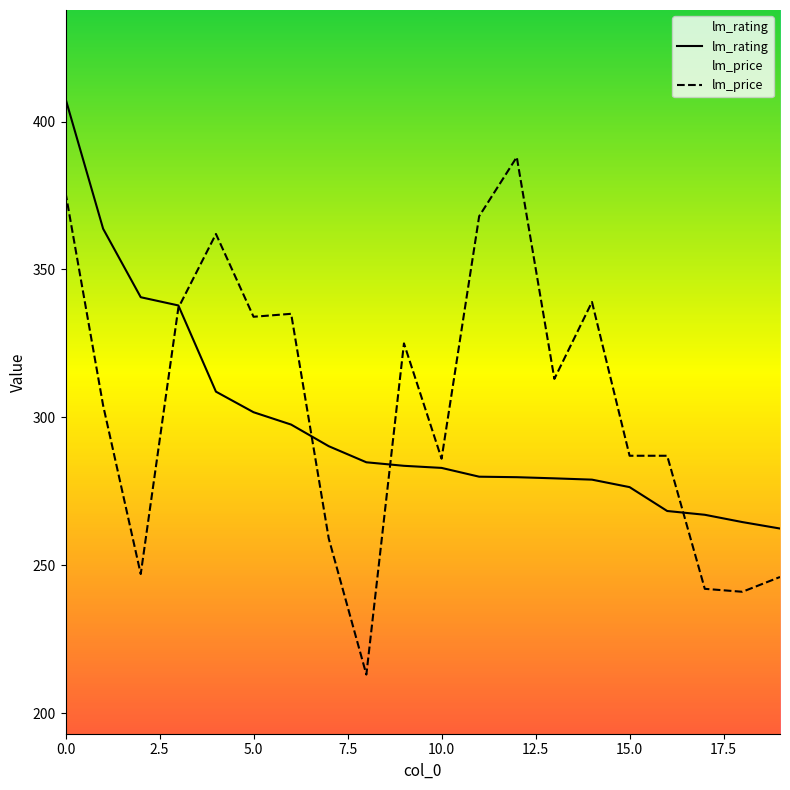

How many categories are shown in the chart?

20